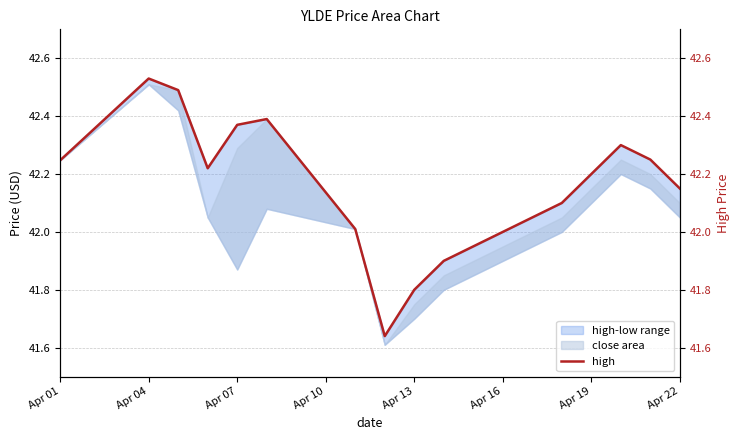

How many lines are shown in the chart?

1